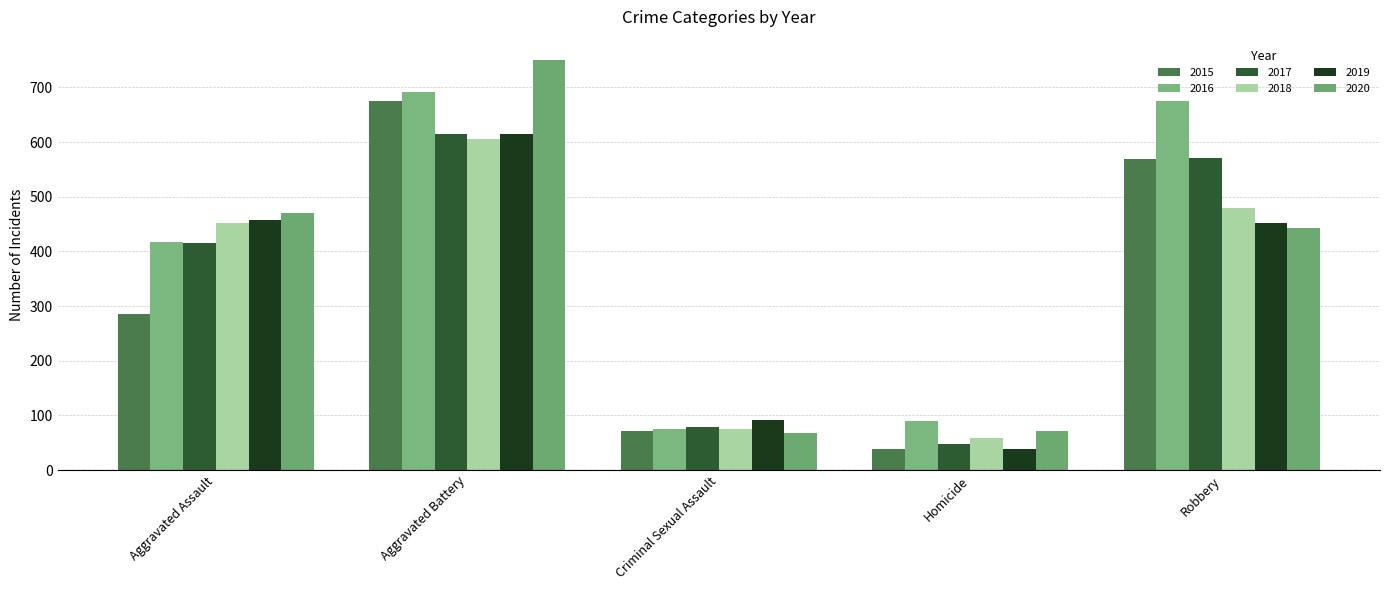

Are the bars horizontal?

No